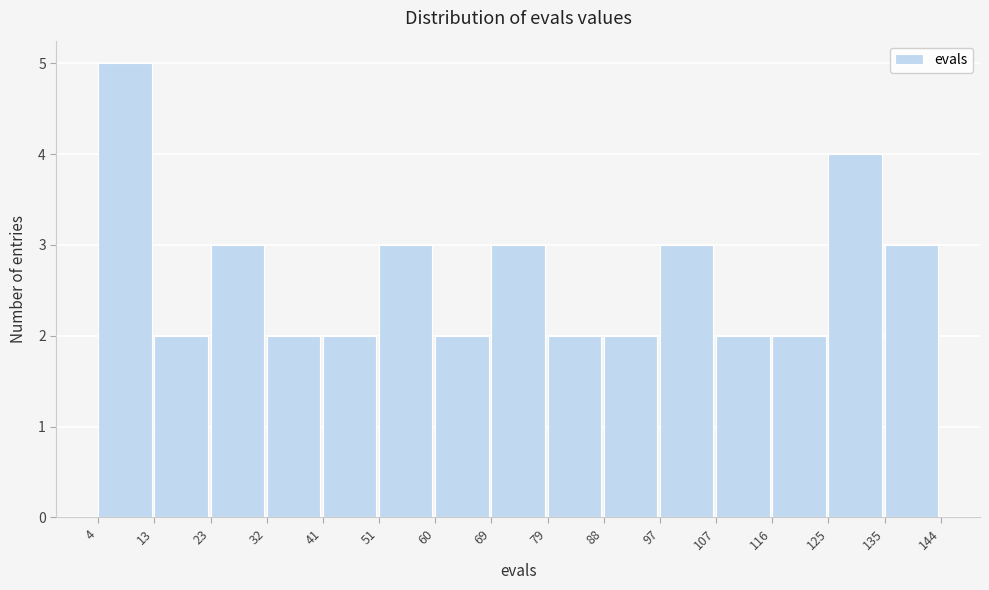

How tall is the bar that spans 4 to 13 on the x-axis? The values are not printed on the chart, so give them approximately, as read against the axis.

5